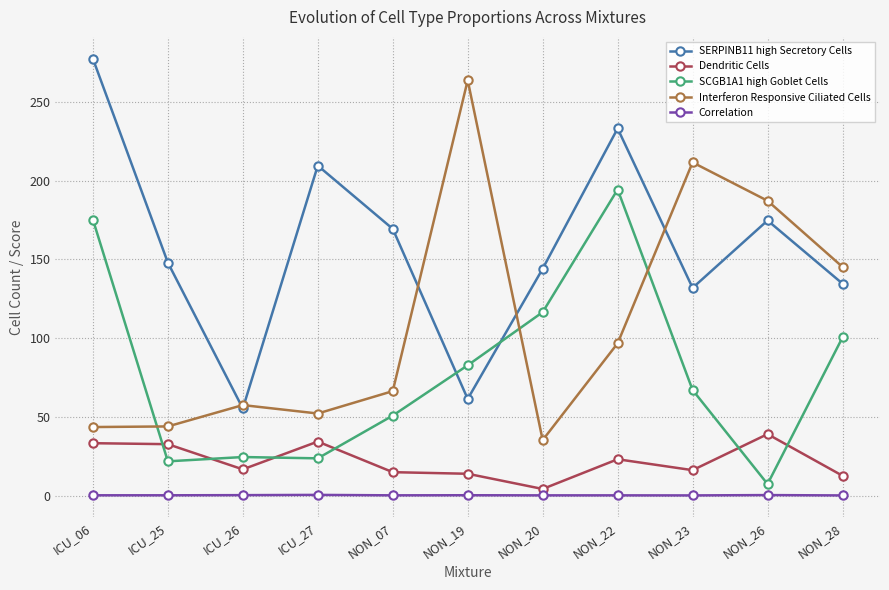

Rank the series at NON_28 from lowest to highest value.

Correlation, Dendritic Cells, SCGB1A1 high Goblet Cells, SERPINB11 high Secretory Cells, Interferon Responsive Ciliated Cells